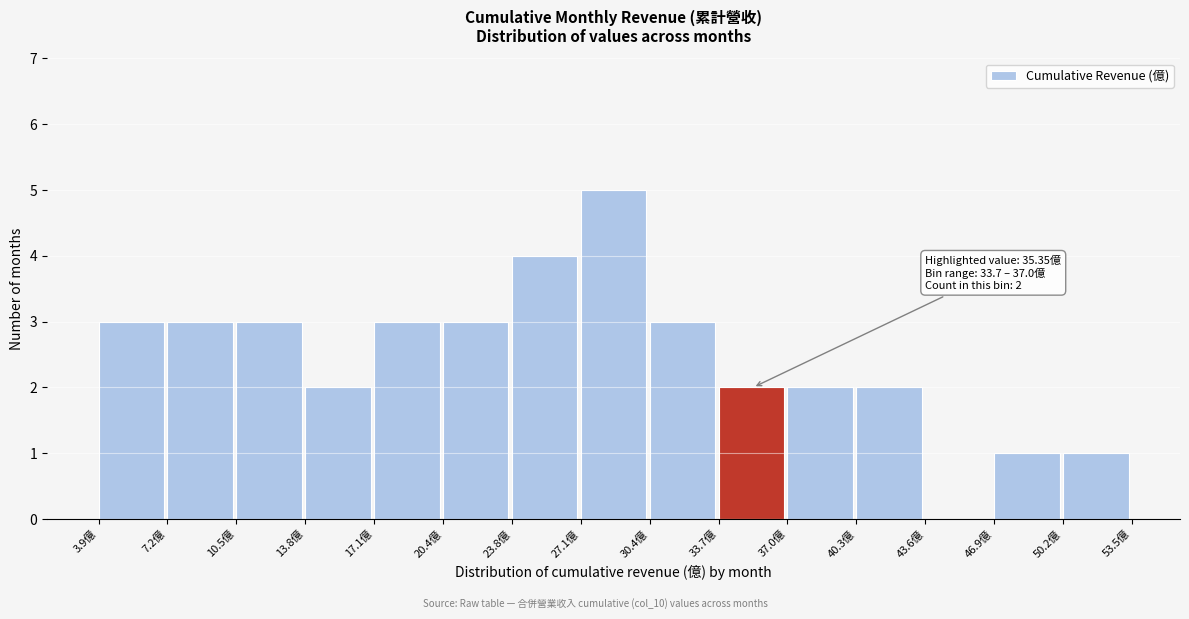

Which range on the x-axis has the tallest bar?

27.0 to 30.5